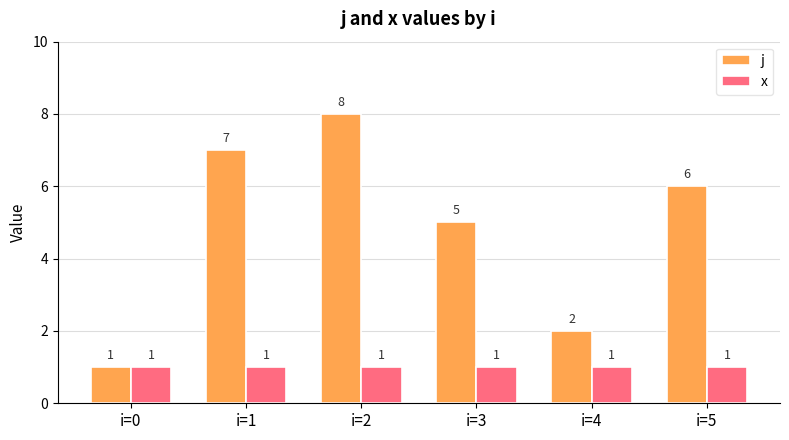

Between i=3 and i=5, which series saw the biggest shift?

j